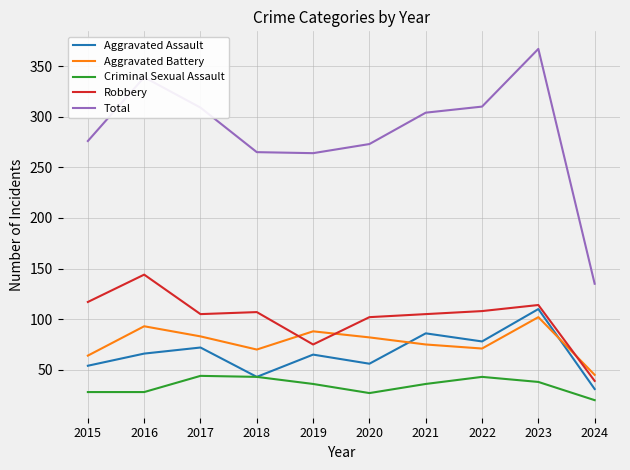

Which category has the highest value in the Aggravated Battery series?

2023